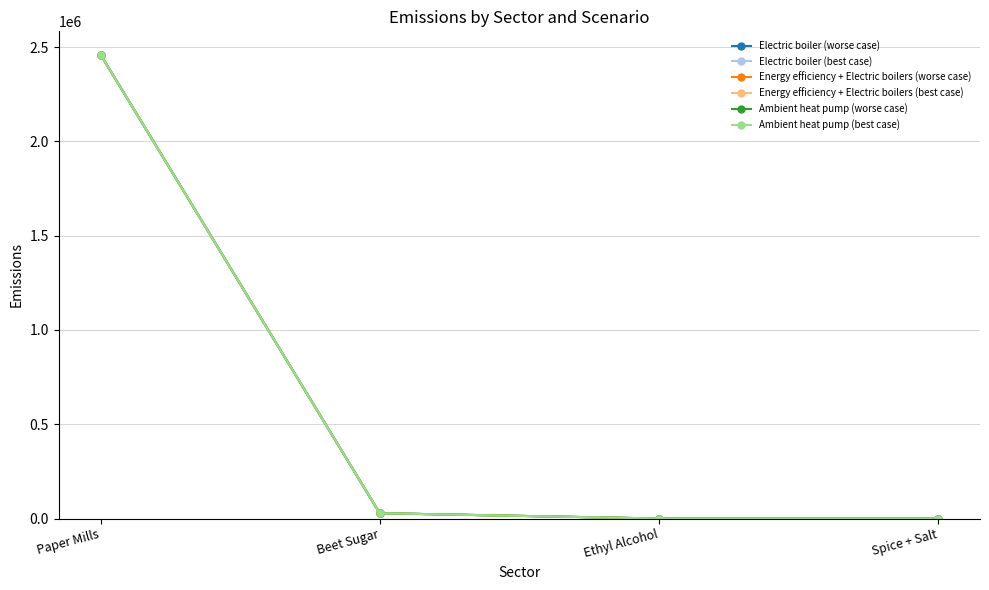

What is the average value of the Energy efficiency + Electric boilers (best case) series?

622159